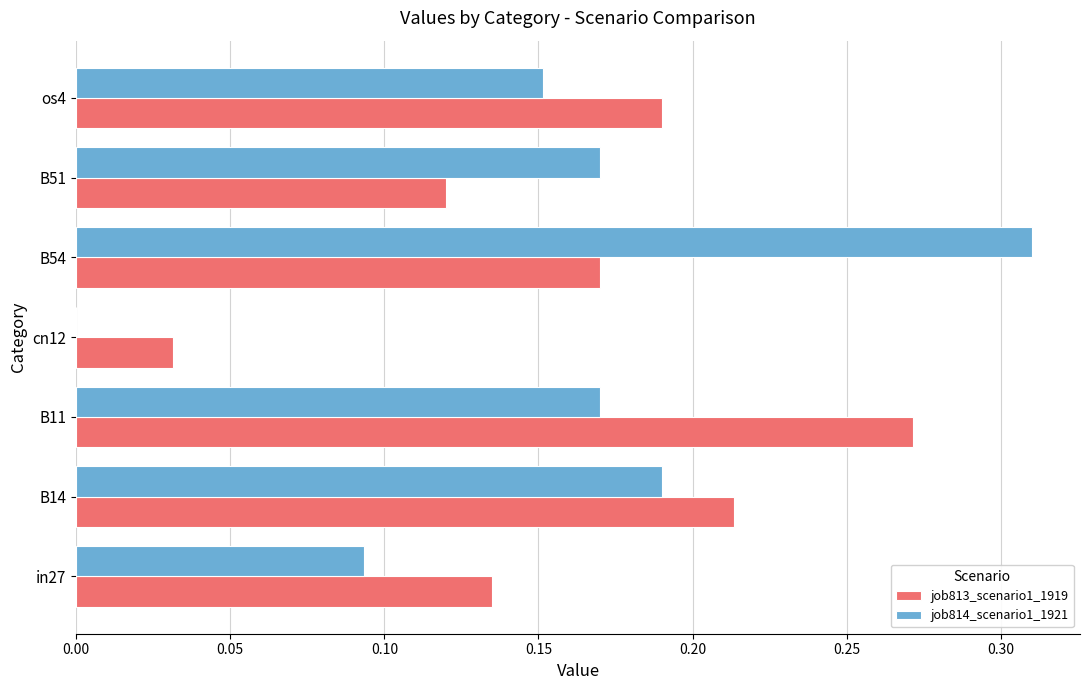

At which category is the sum across all series the highest?

B54